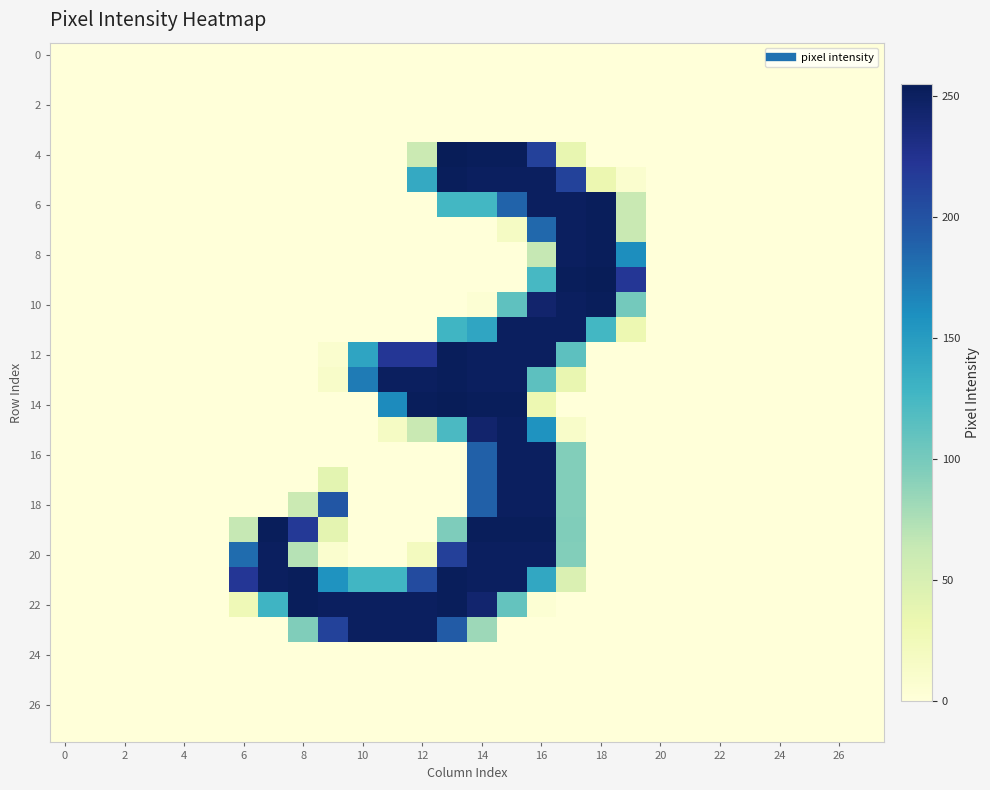

Which series has the largest range (max minus min)?

4